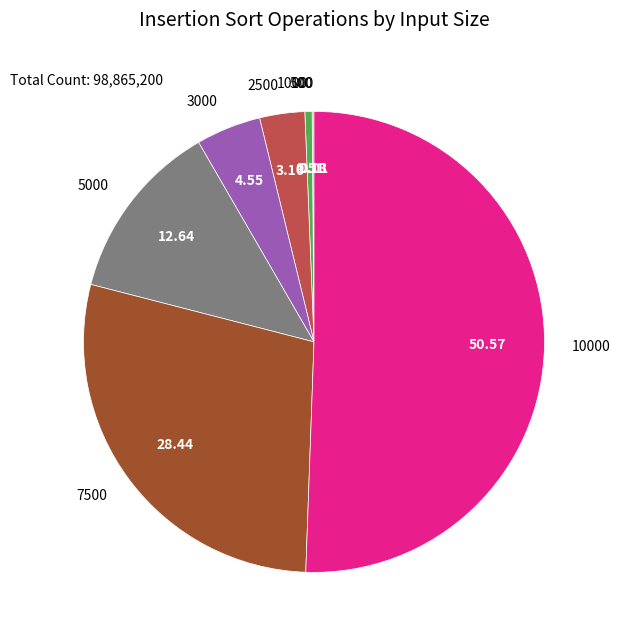

To the nearest percent, what portion does 7500 represent?

28%